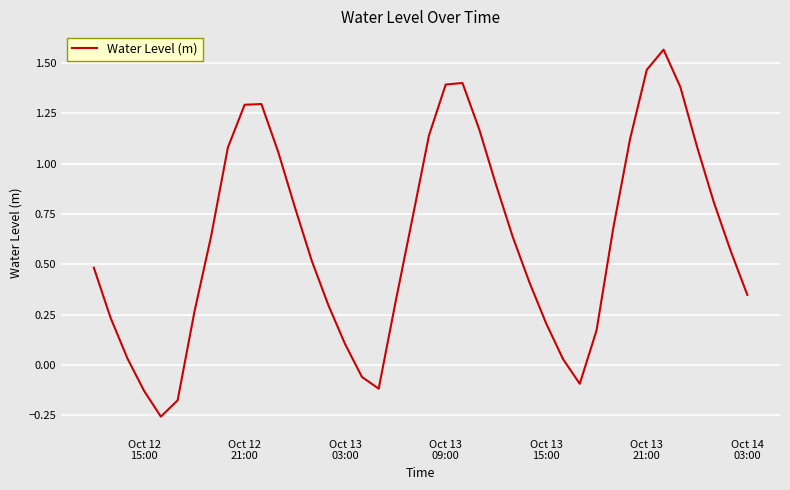

Is this an area chart (filled region under the line)?

No